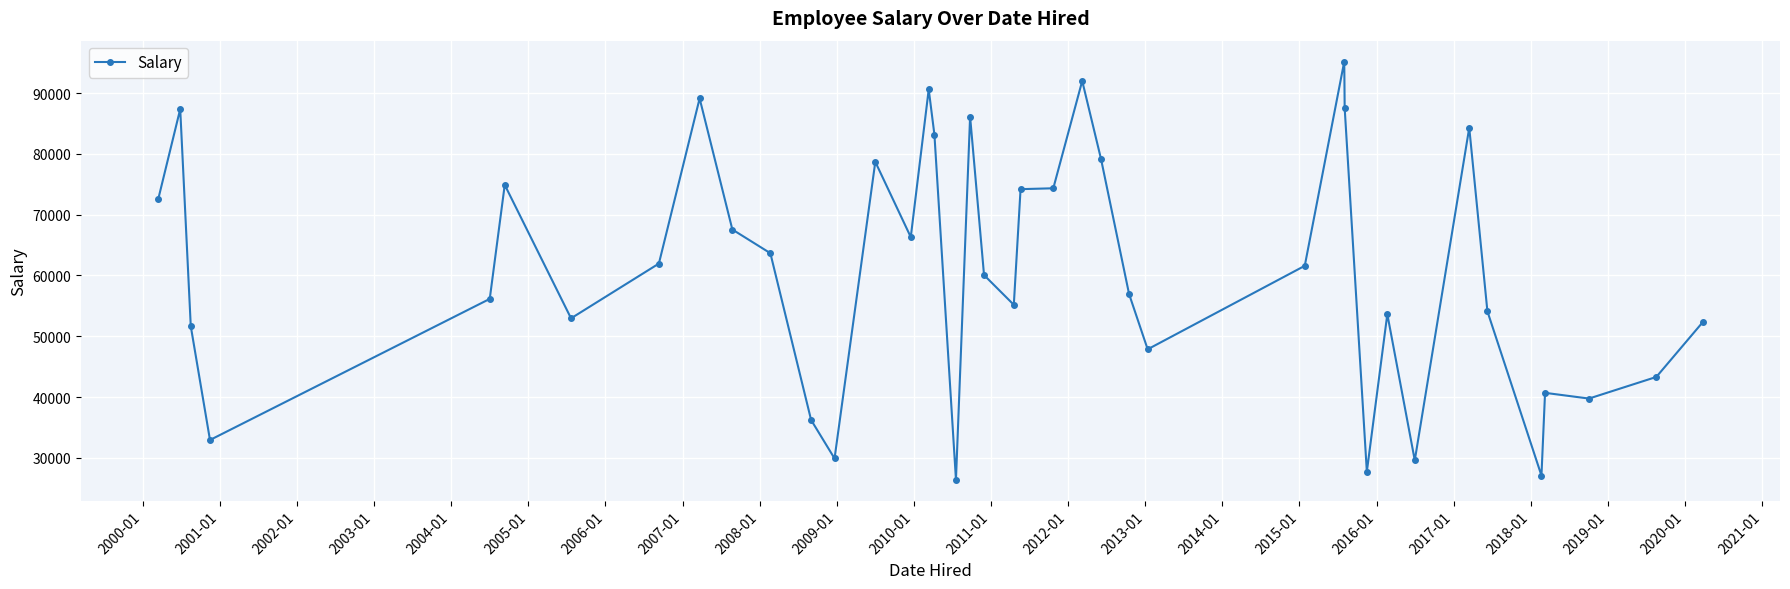

What is the minimum value shown in the chart?

26402